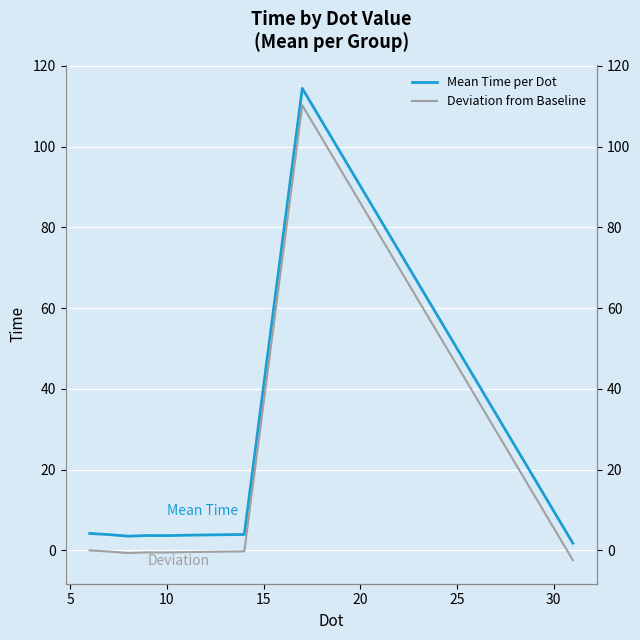

Which series has the widest spread of values?

Mean Time per Dot